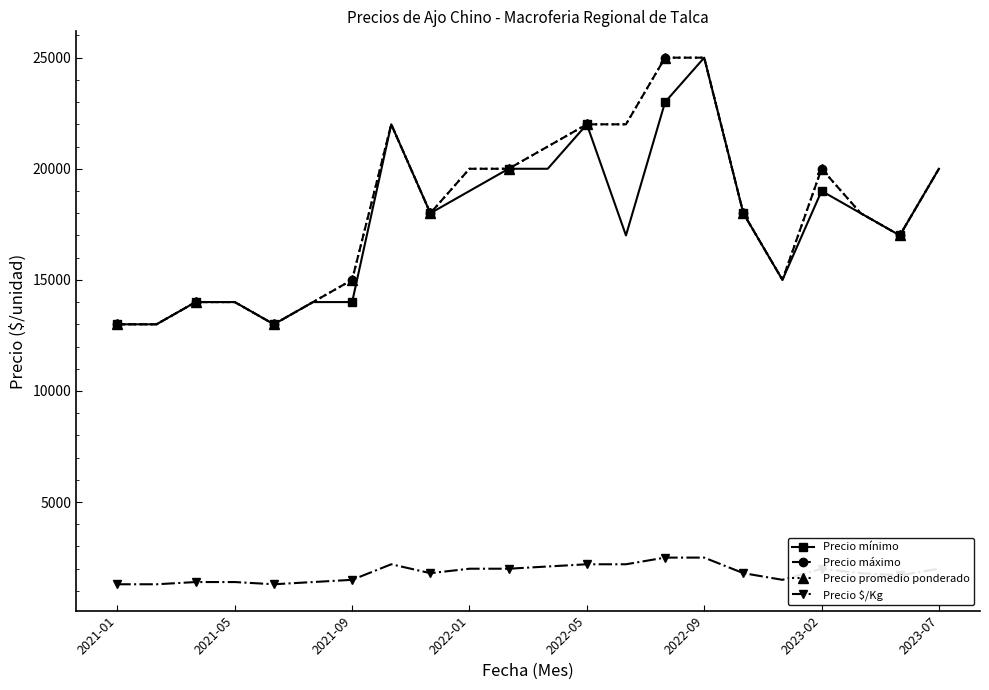

Is this an area chart (filled region under the line)?

No